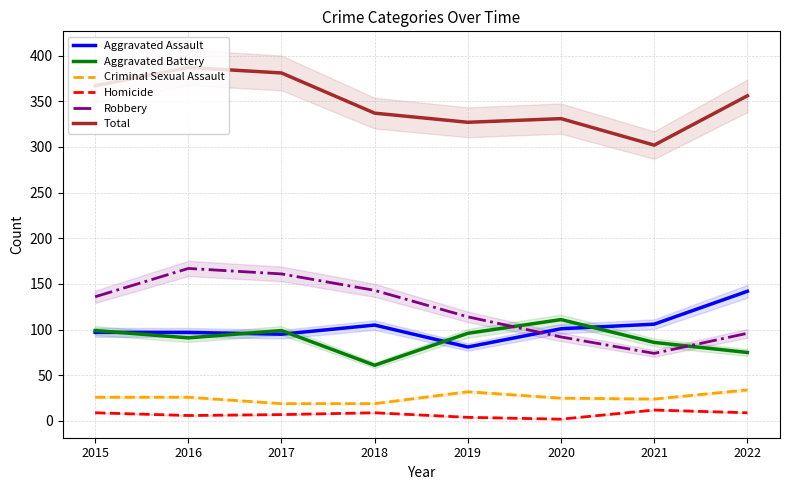

How many interior local peaks does the Robbery series have?

1